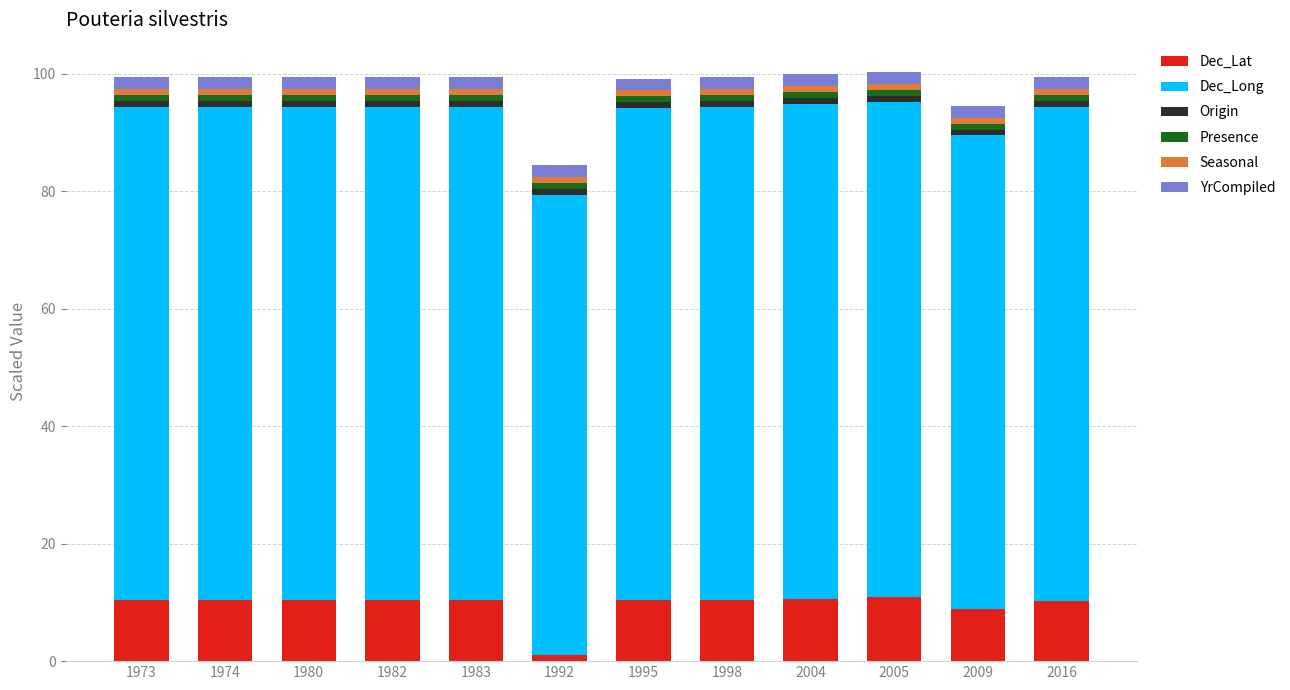

The value of Dec_Lat at 2005 is 11.0. True or false?

True